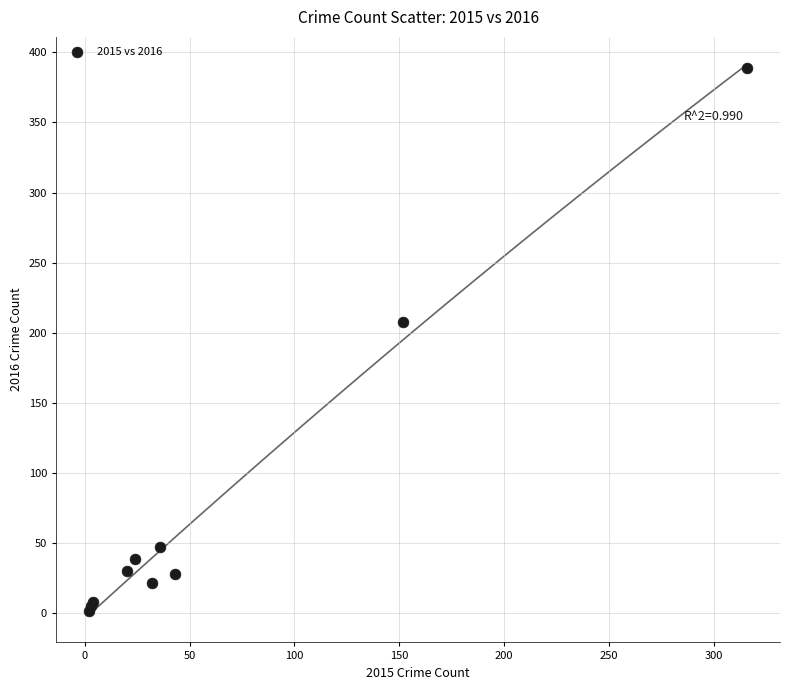

What Y value in the scatter plot is closest to 195?

208